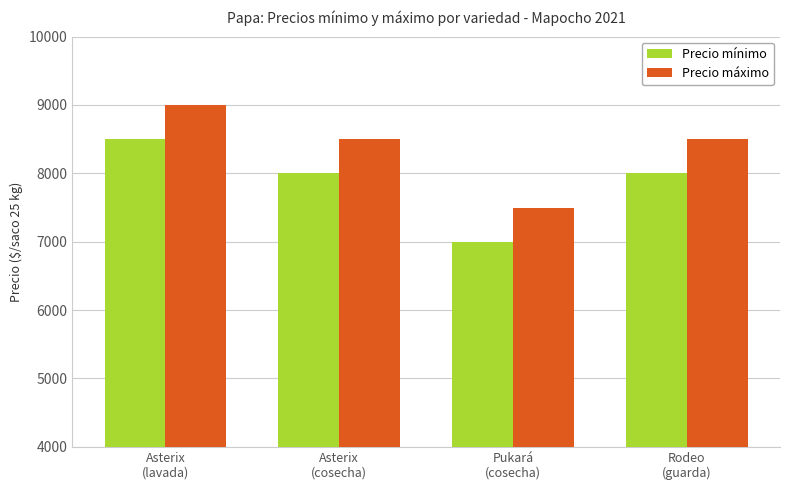

True or false: Precio máximo has a value of 5757 at Asterix
(lavada).

False